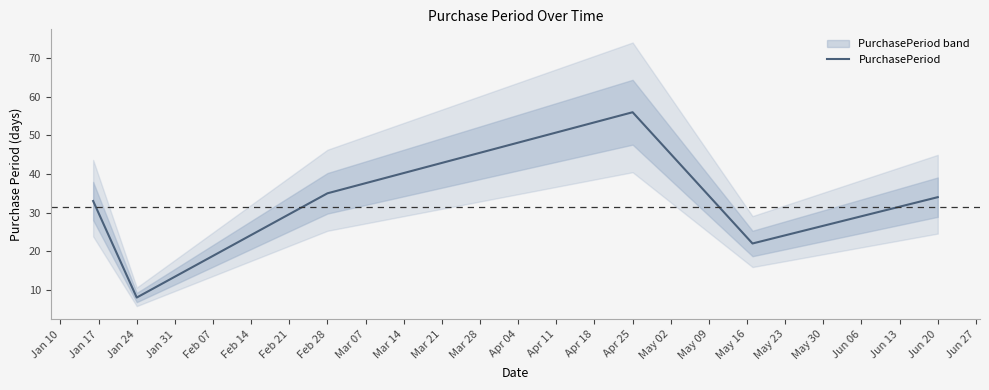

At which label does PurchasePeriod reach its minimum?

Jan 24